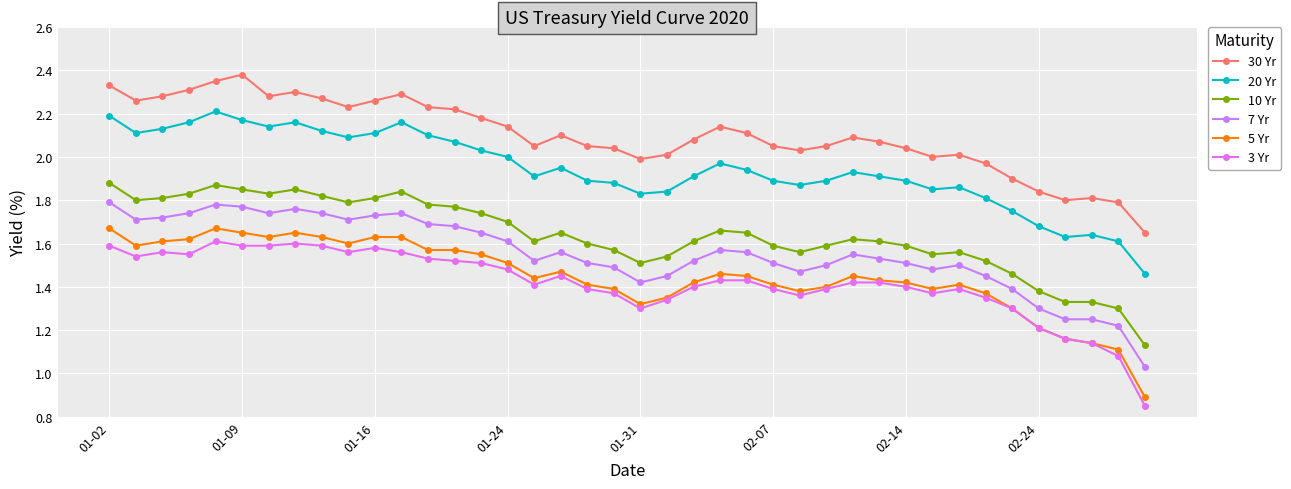

How many lines are shown in the chart?

6